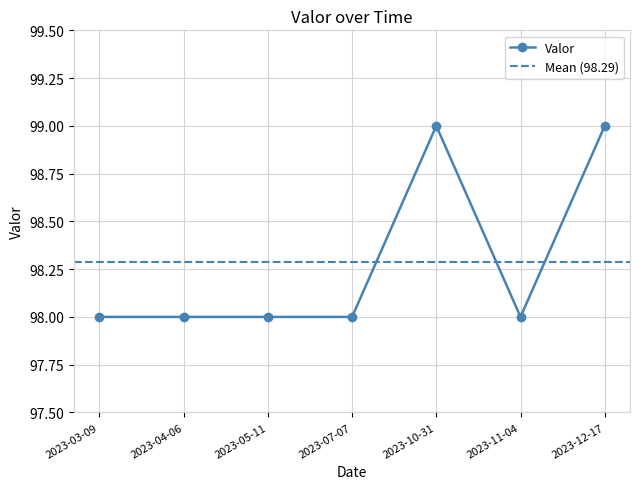

Count the number of values greater than 98.

2